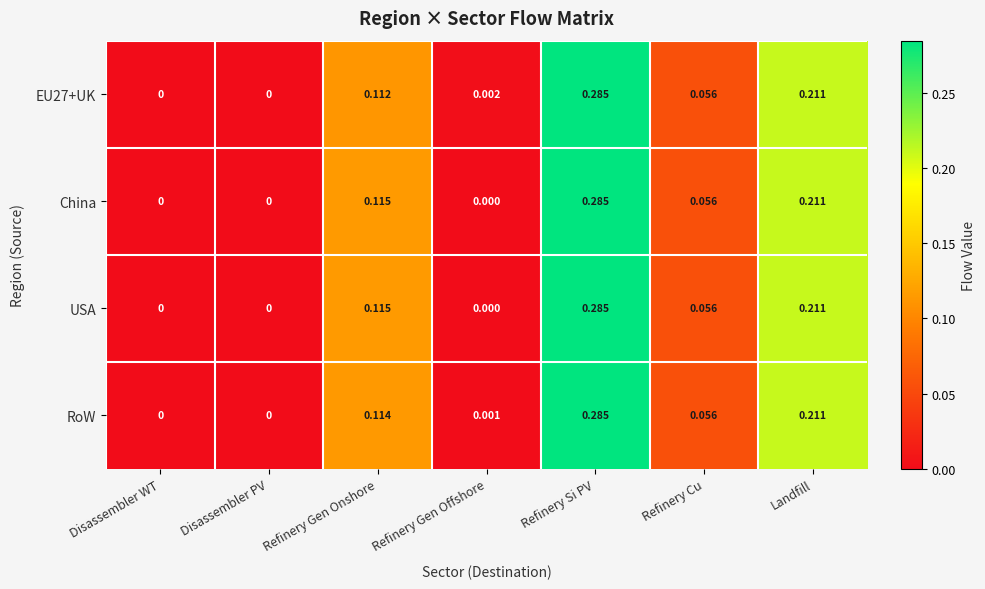

At which category does the chart reach its peak across all series?

Refinery Si PV